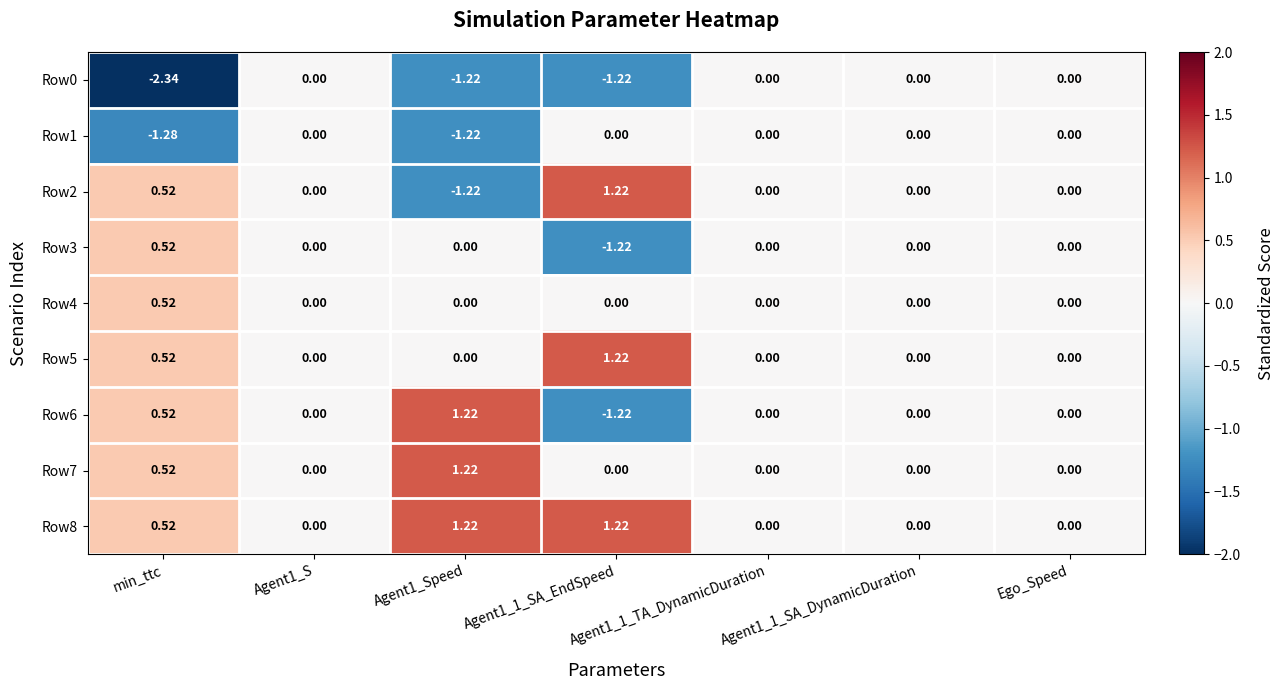

Count the number of categories in the chart.

7